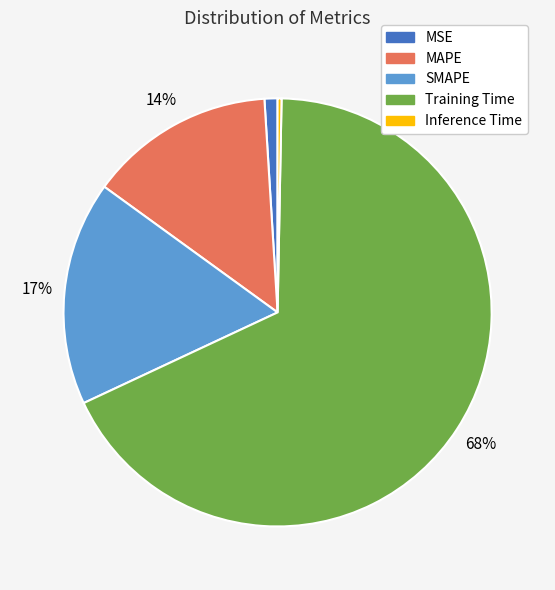

Count the number of slices in the pie.

5